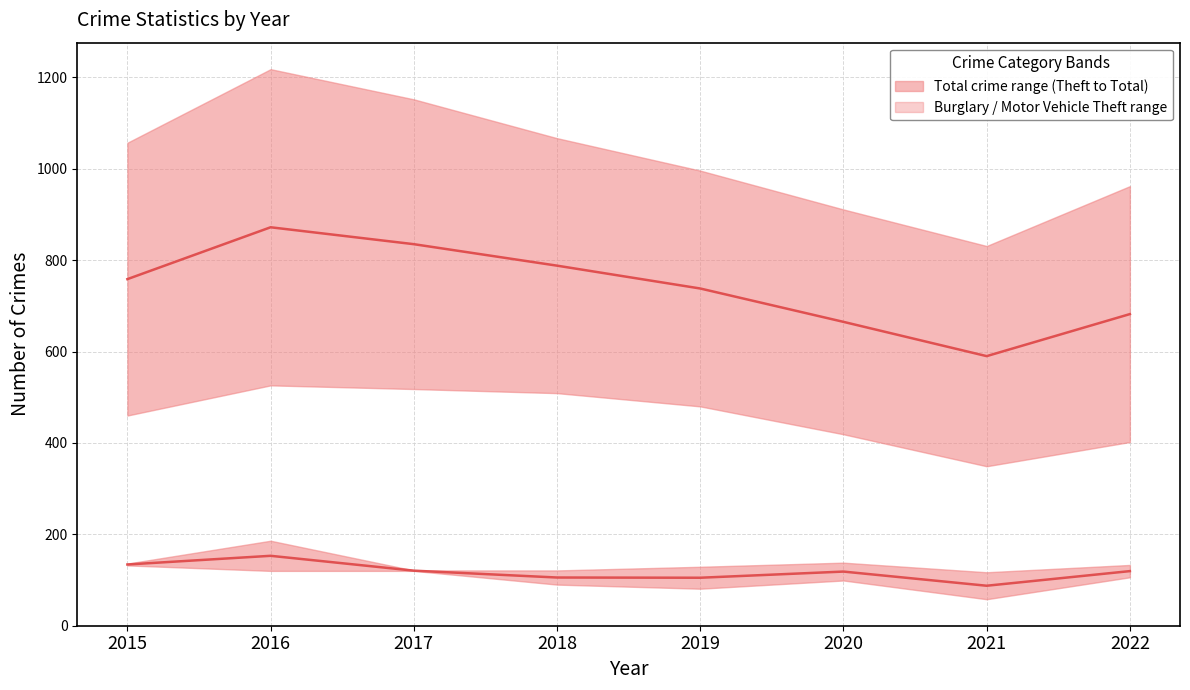

Which series changed the most between 2015 and 2017?

Mid-range (Theft–Total)